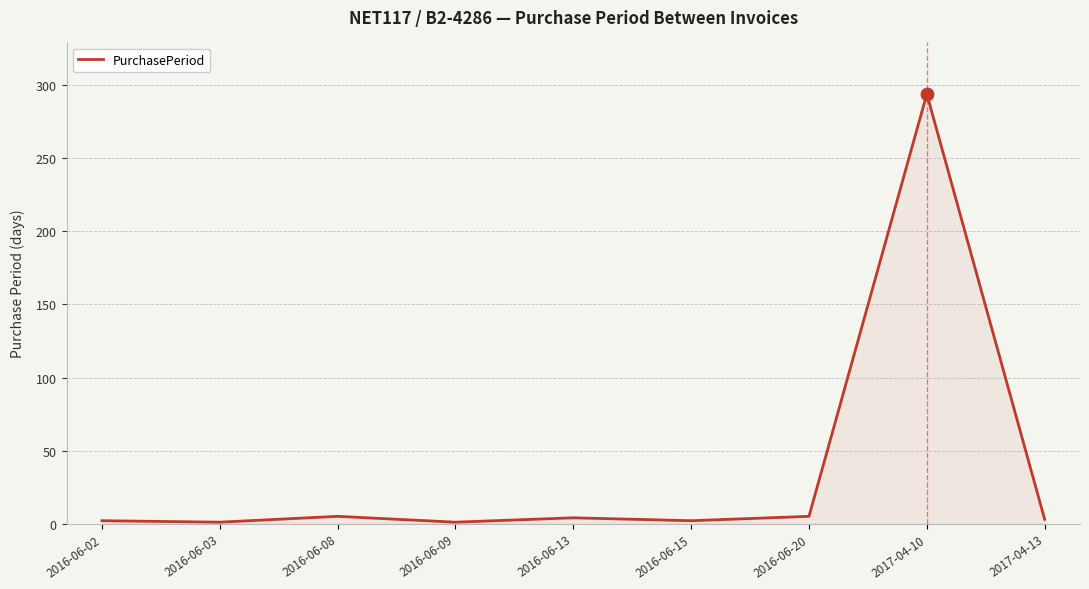

What is the ratio of the value at 2017-04-10 to the value at 2016-06-08?

58.8